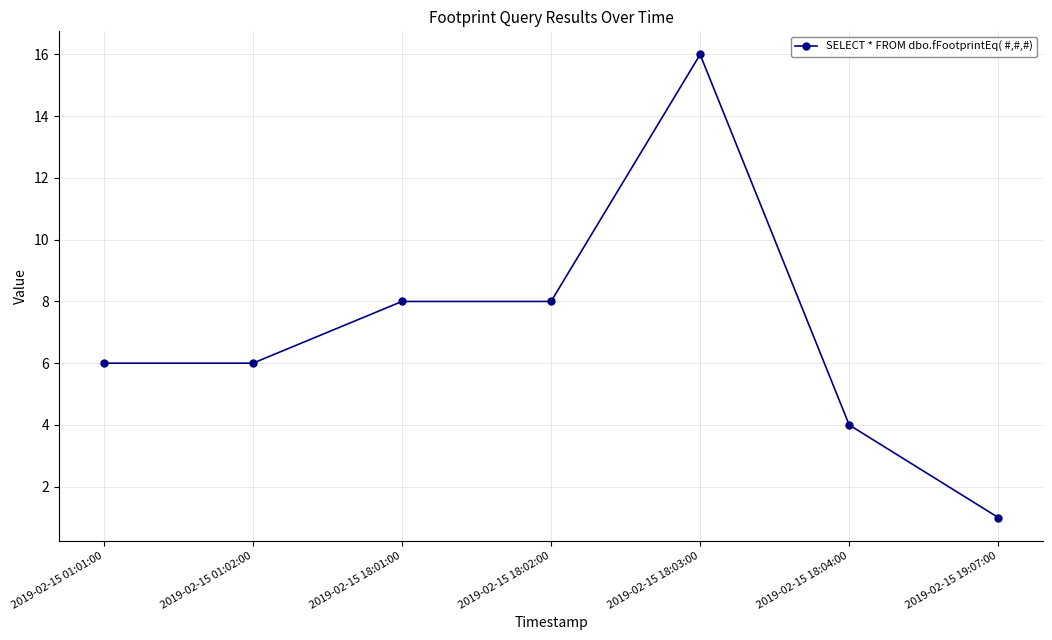

What is the value of the 7th point from the left?

1